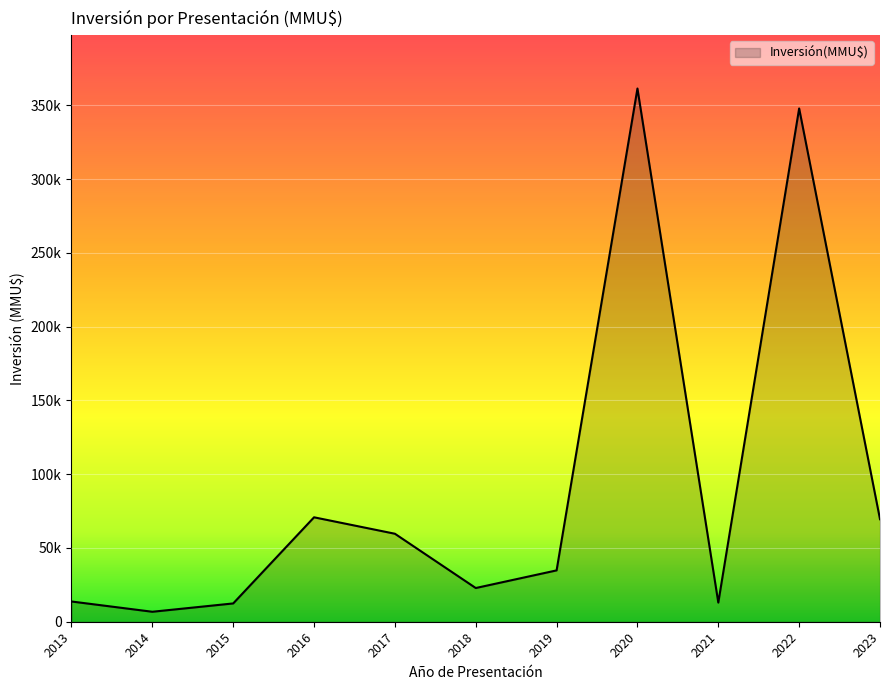

Does the chart have visible grid lines?

Yes